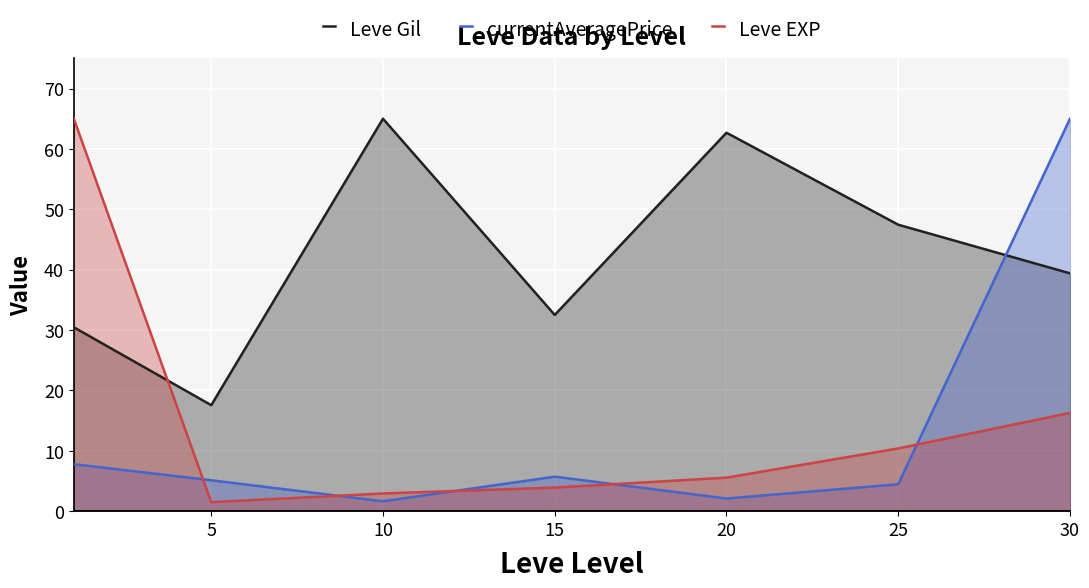

What is the maximum value shown in the chart?

65.0